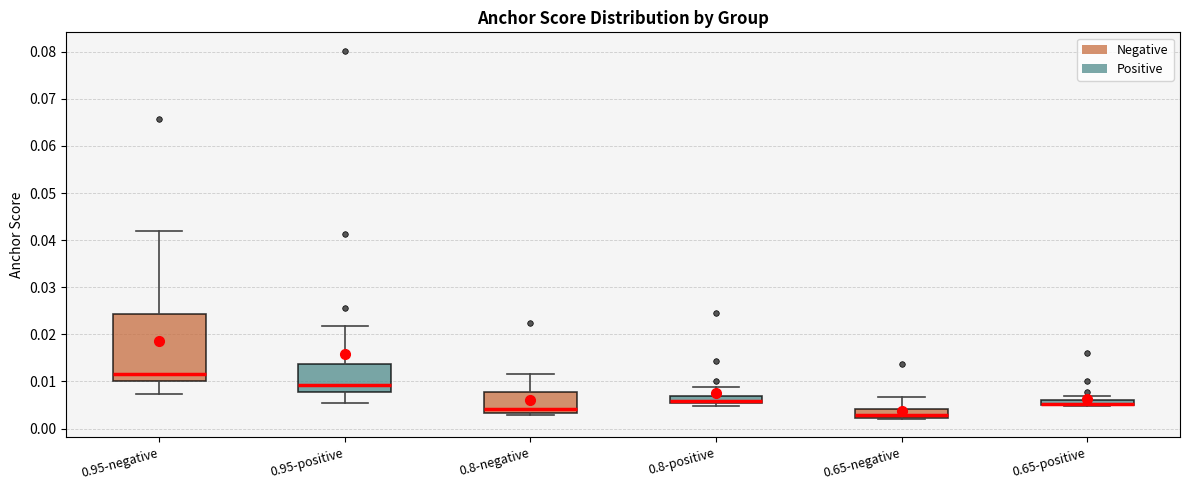

Which box is the tallest, from its lower edge to its upper edge?

0.95-negative